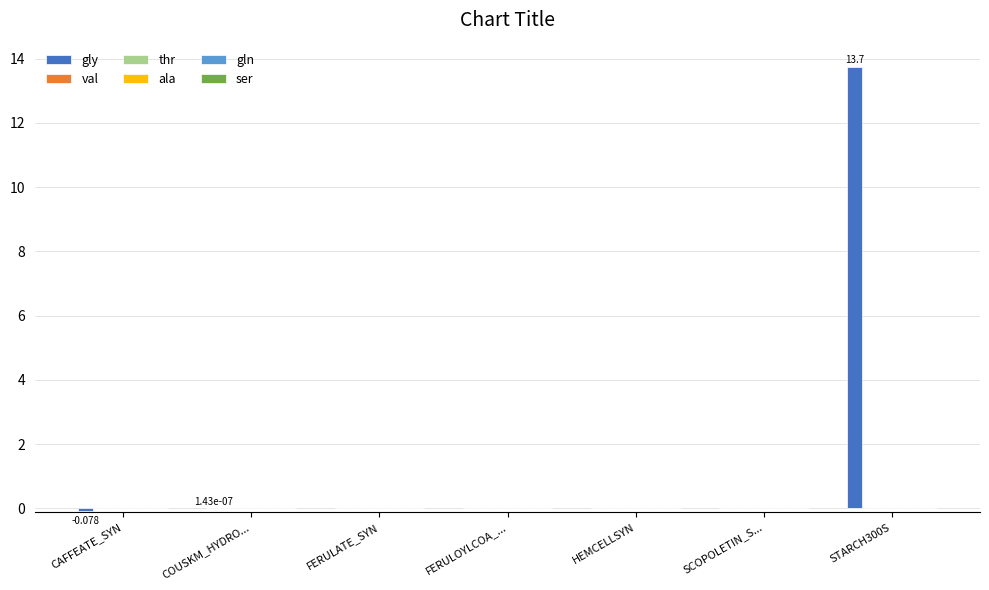

How many groups of bars are there?

7